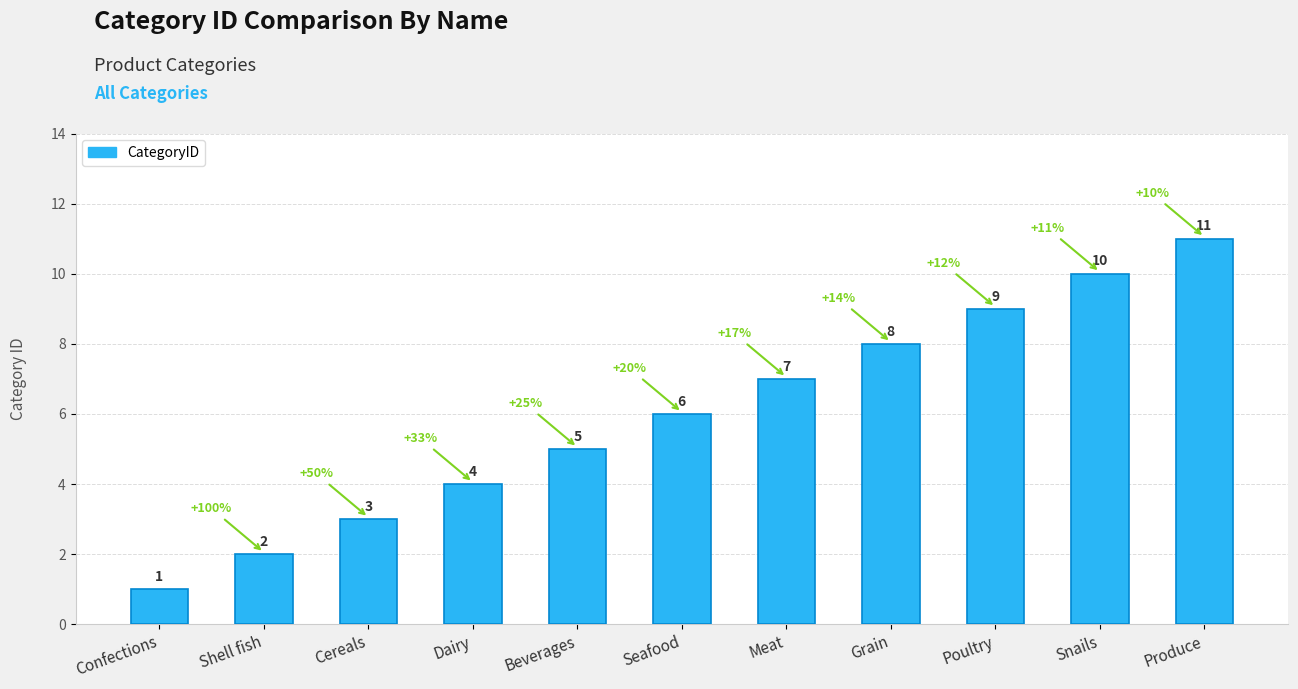

What is the change in value from Confections to Poultry?

+8